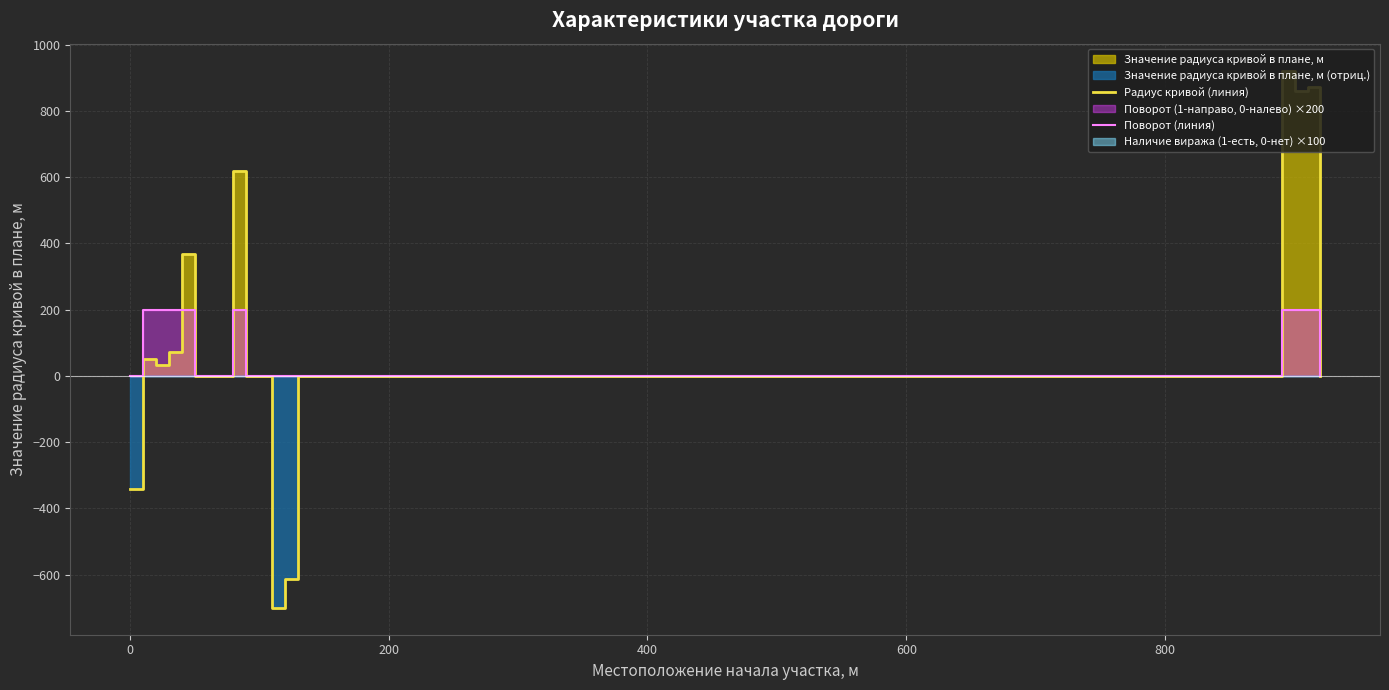

True or false: Радиус кривой (линия) has a value of 0 at 800.

True